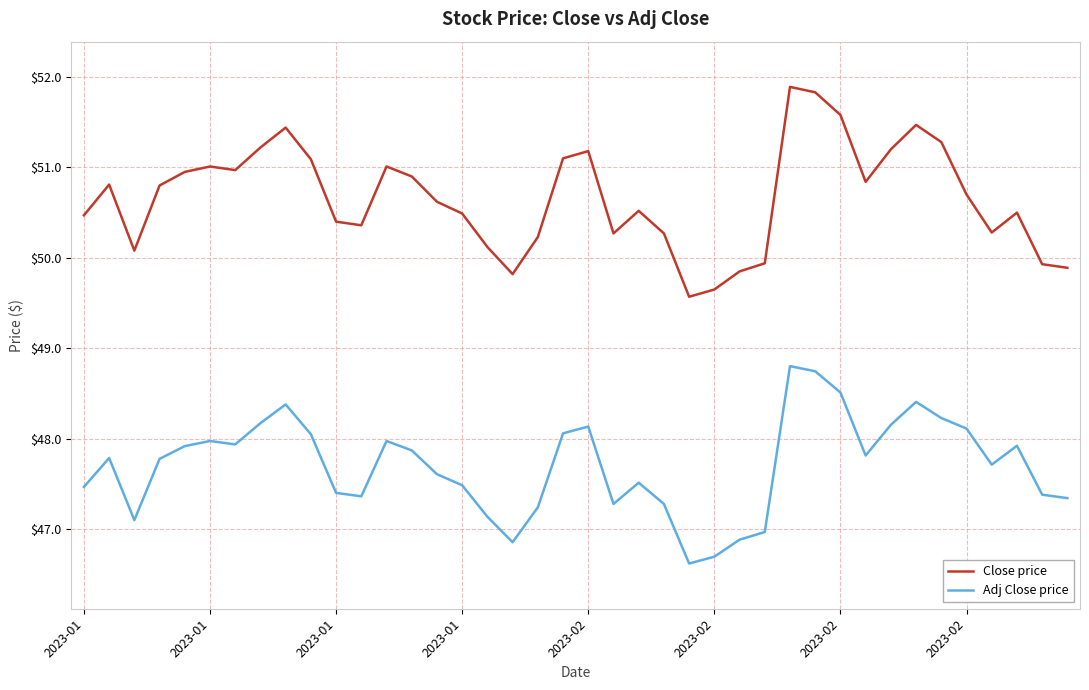

Which series has the largest total across all categories?

Close price